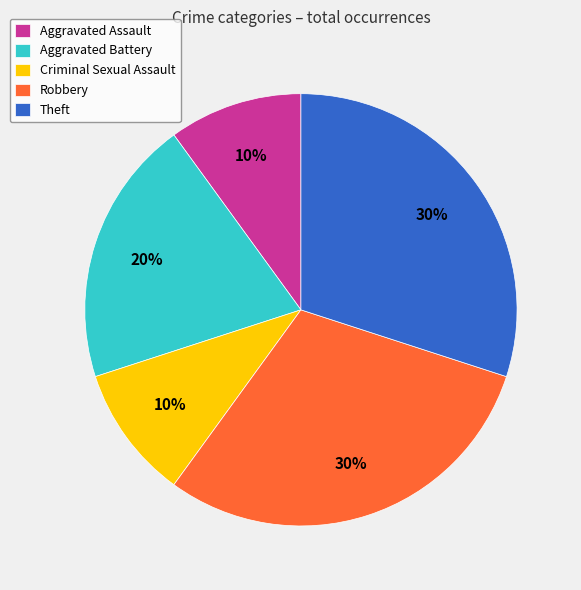

What is the ratio of the value at Theft to the value at Criminal Sexual Assault?

3.0